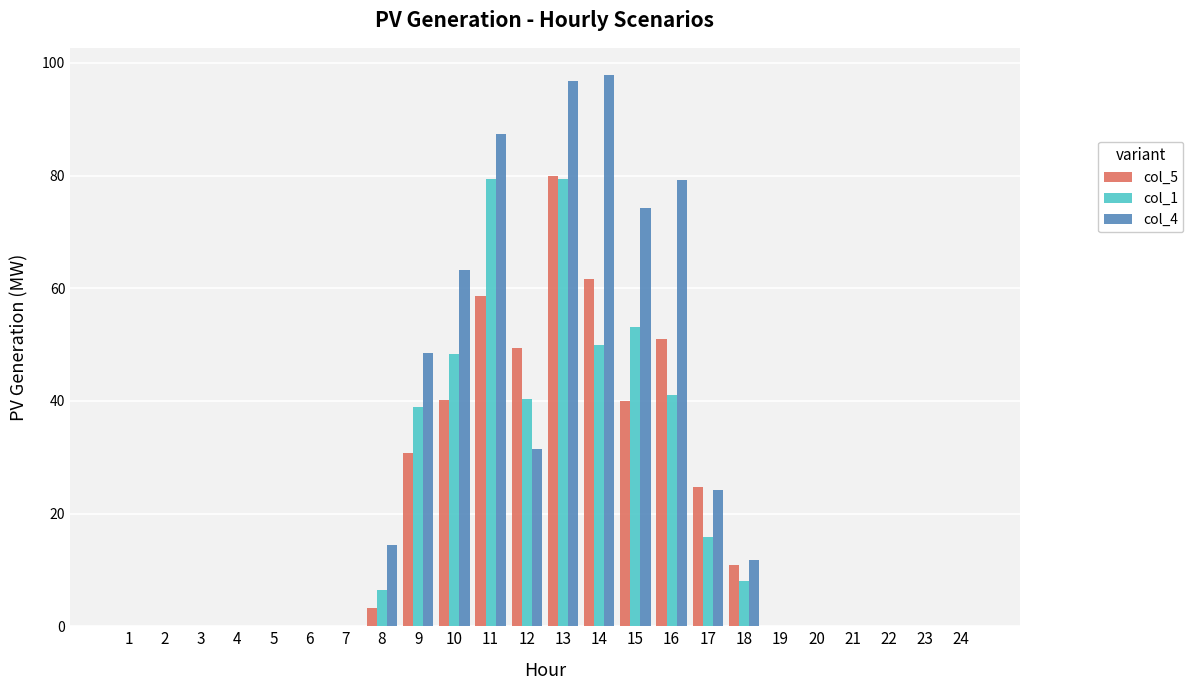

At which category is the sum across all series the highest?

13